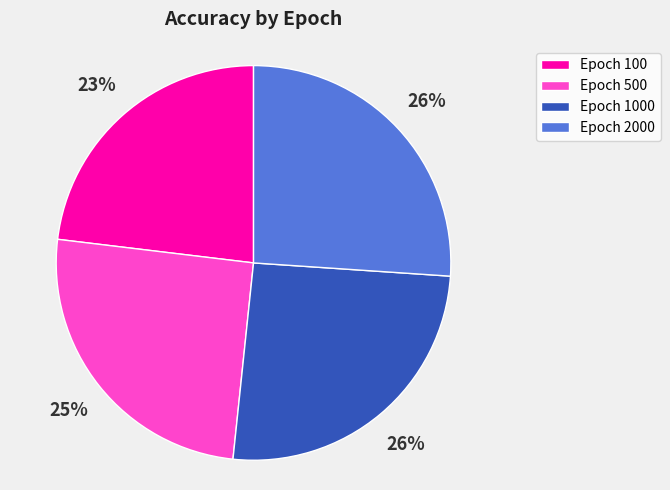

Is the sum of Epoch 500 and Epoch 100 greater than half?

No